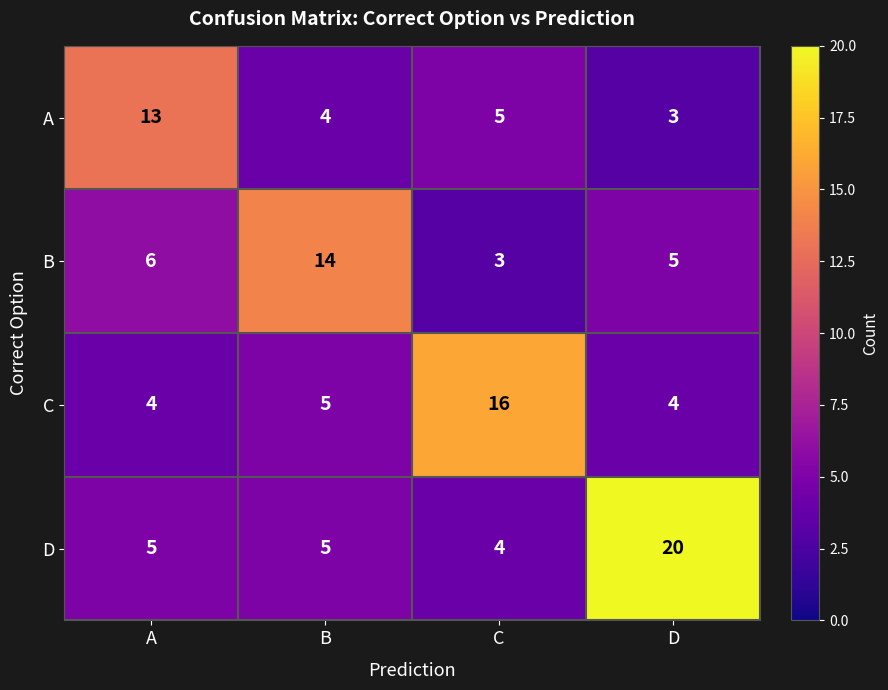

At which label is C closest to 10?

B